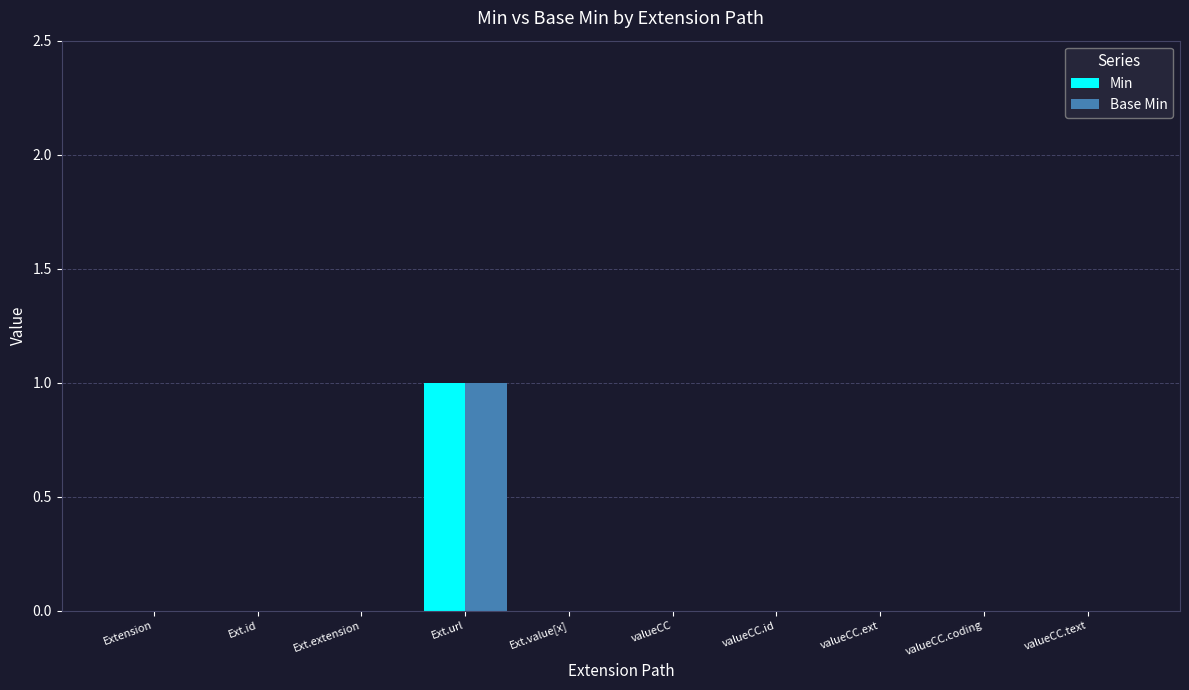

What are all the series names shown in the legend?

Min, Base Min